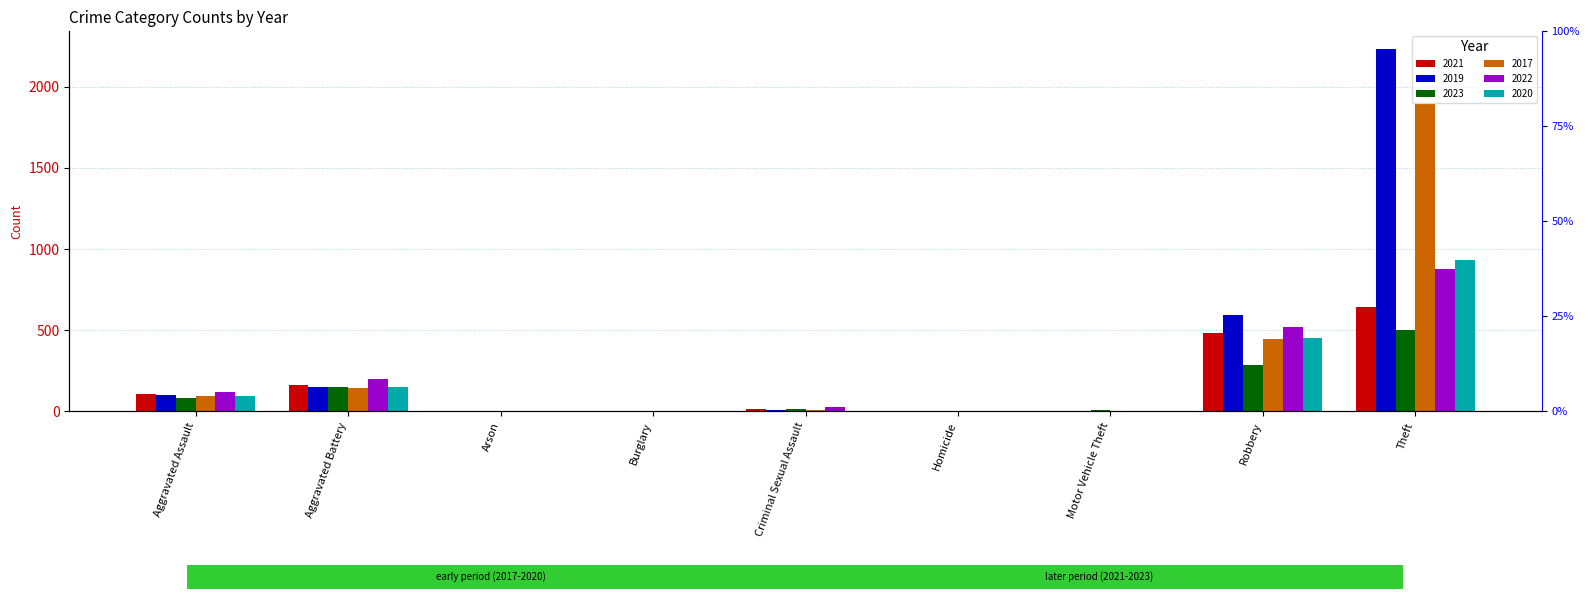

Which series changed the most between Arson and Homicide?

2021